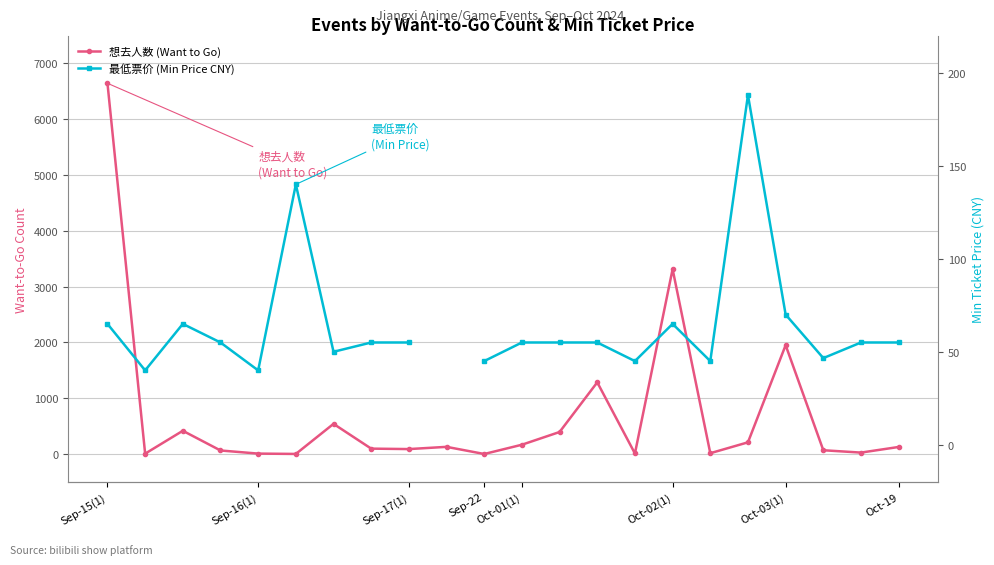

True or false: 想去人数 (Want to Go) has a value of 579.4 at 13.

False